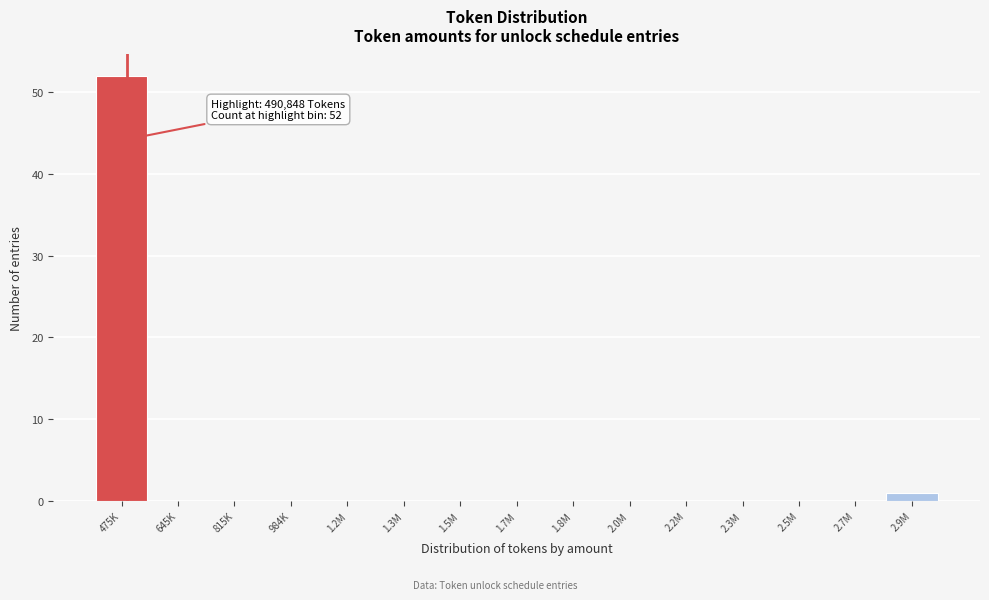

Reading right to left, extract all data points from this chart.

2.9M=1	2.7M=0	2.5M=0	2.3M=0	2.2M=0	2.0M=0	1.8M=0	1.7M=0	1.5M=0	1.3M=0	1.2M=0	984K=0	815K=0	645K=0	475K=52